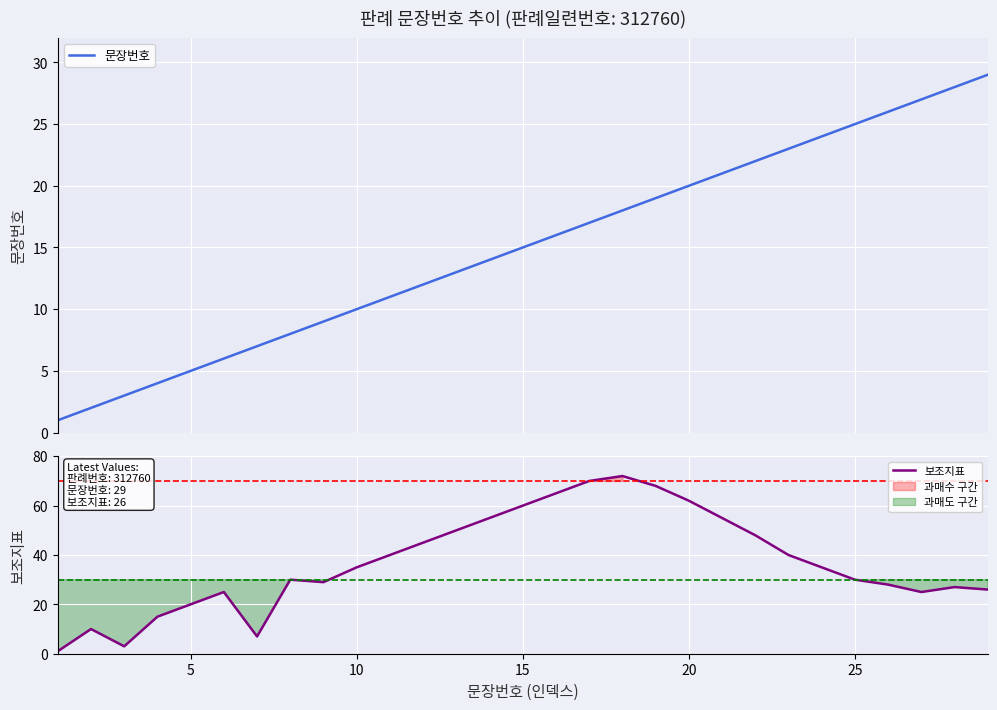

Is it true that 보조지표 equals 98 at 15?

False